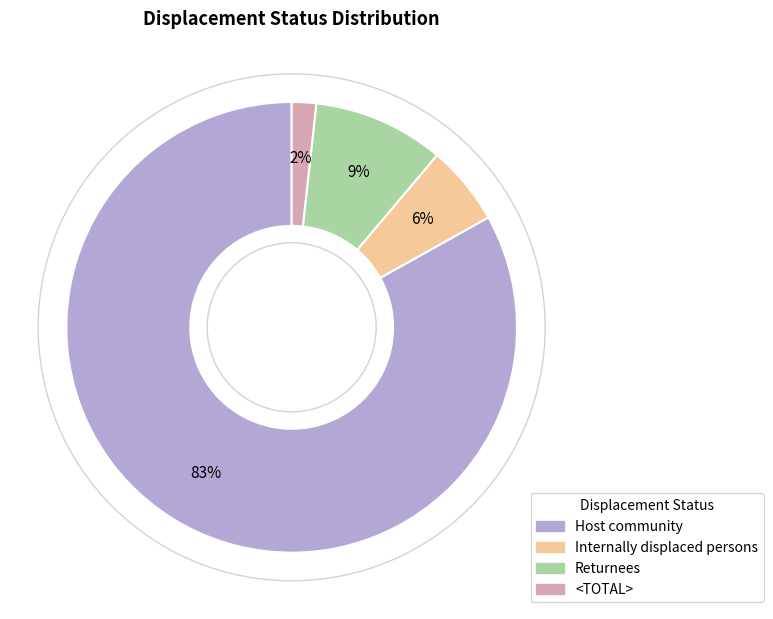

Which slice is the smallest?

<TOTAL>